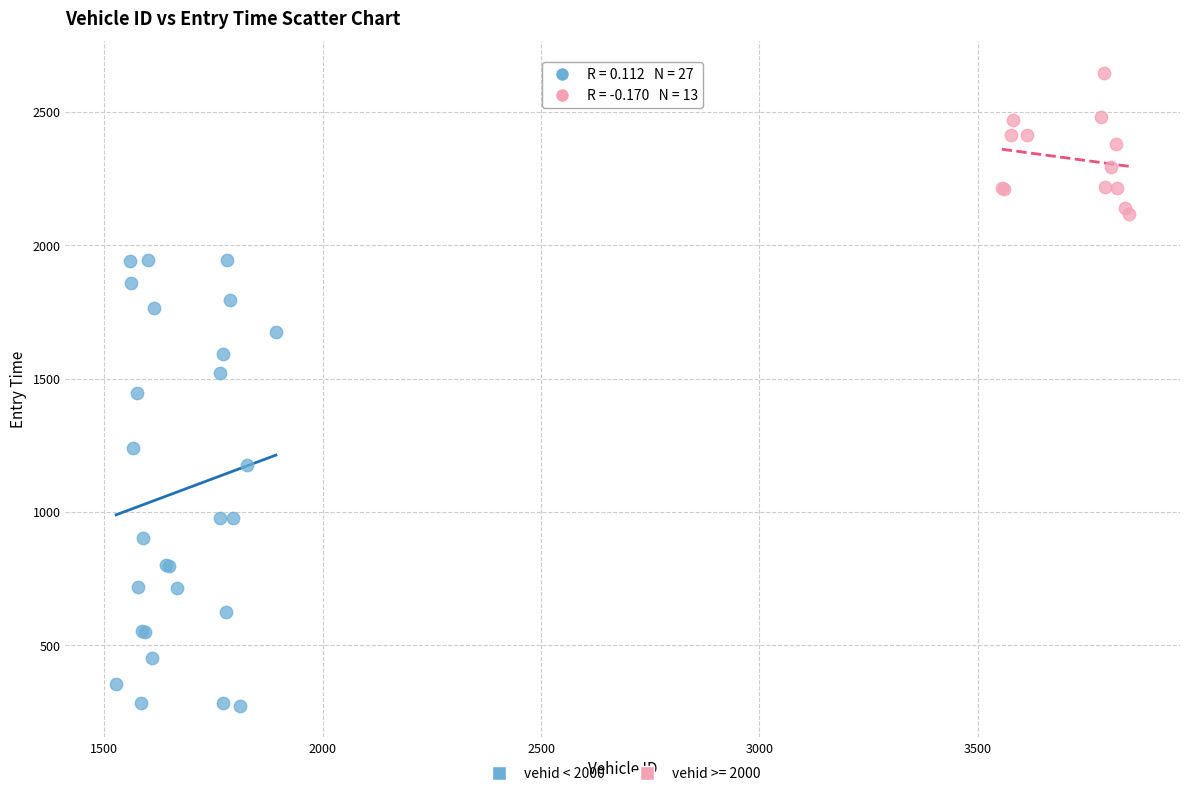

Which series has the widest spread of Y values?

vehid < 2000